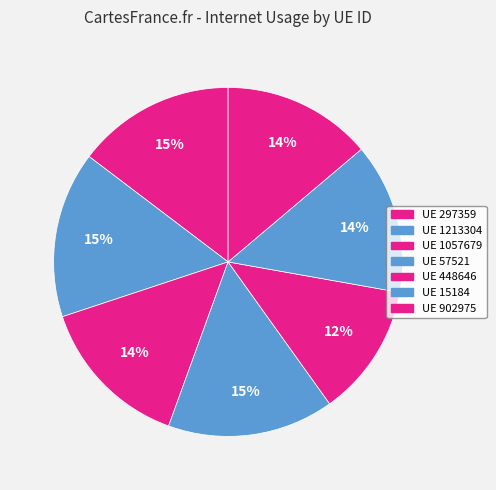

How many segments does this pie chart have?

7